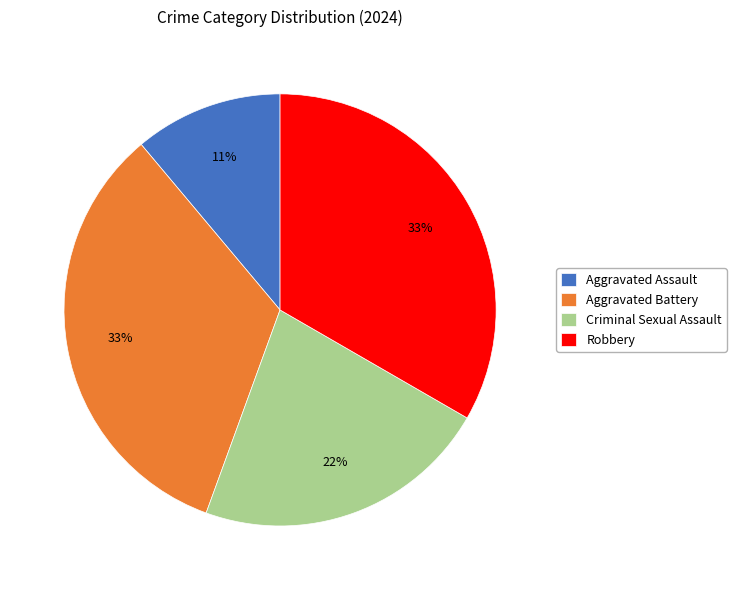

Approximately how many times larger is the value at Robbery compared to Criminal Sexual Assault?

1.5